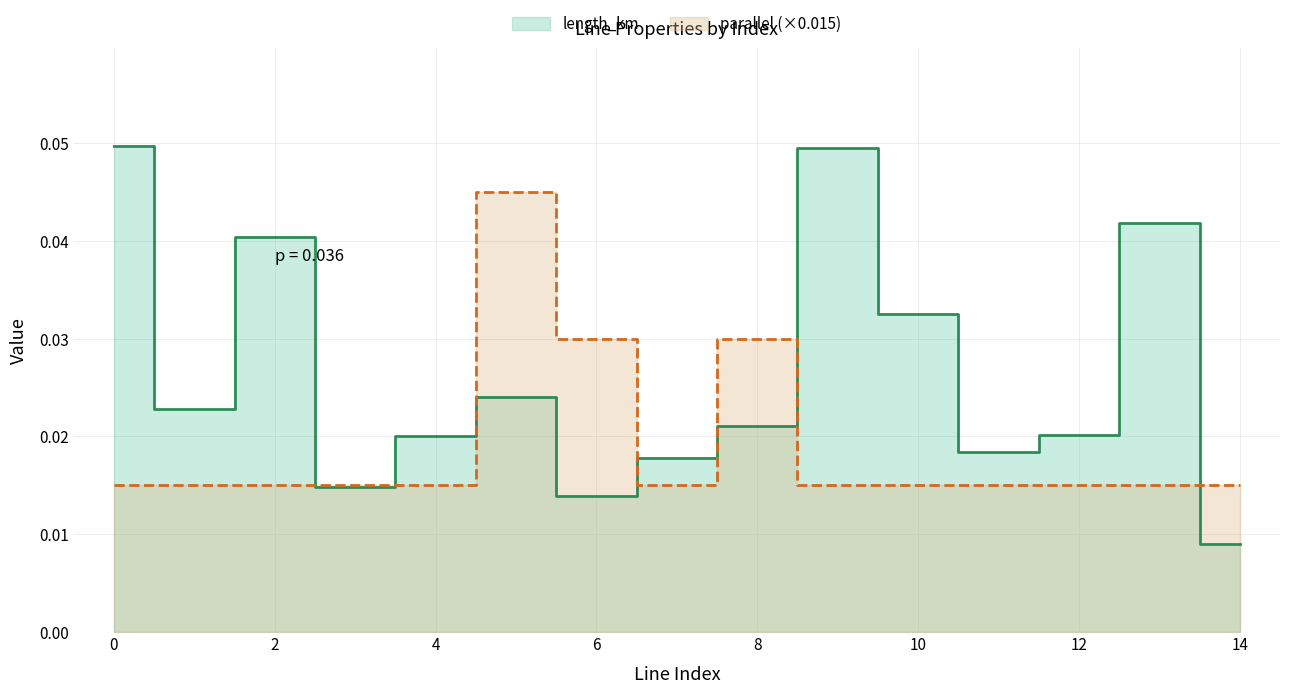

How many distinct data groups are displayed?

2